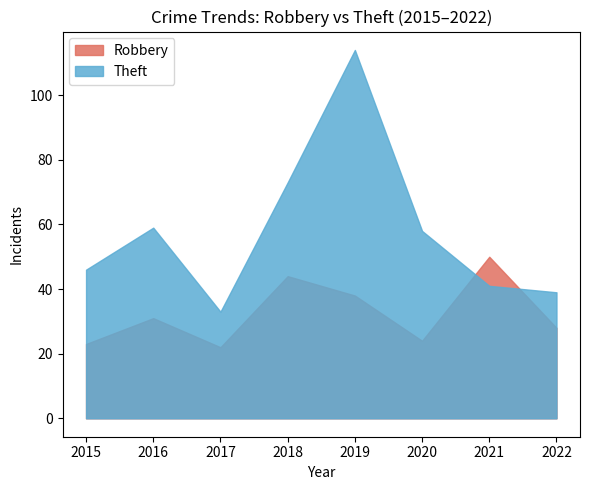

How many data points does each series have?

8